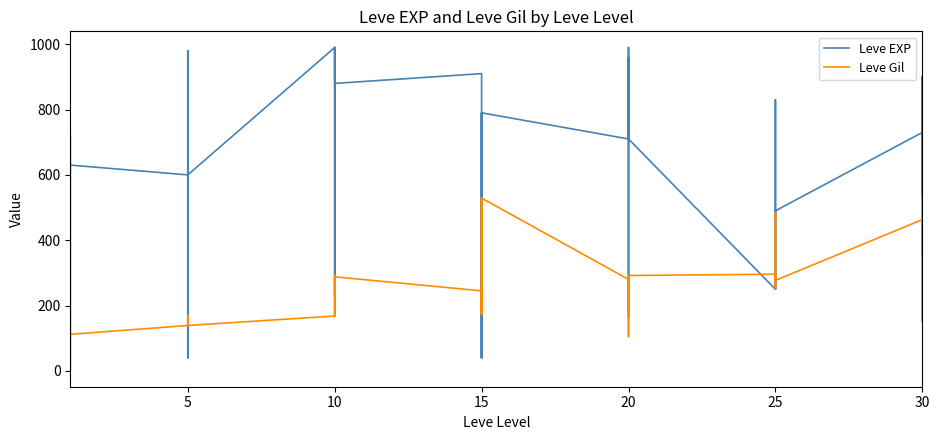

Where is the first local minimum for Leve EXP?

5